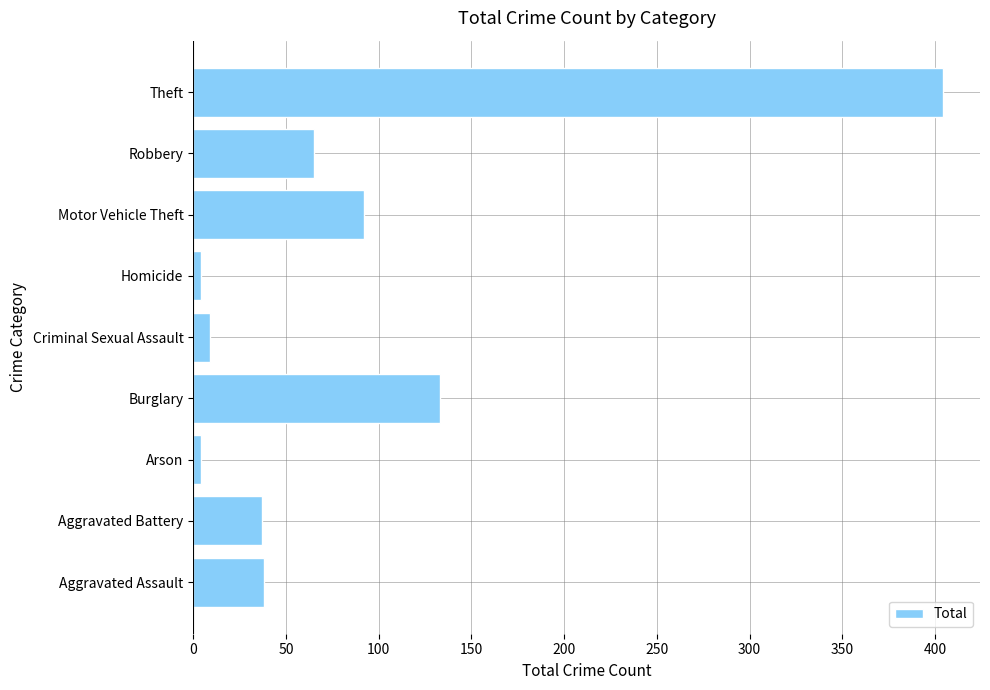

The value at Criminal Sexual Assault is 9. True or false?

True